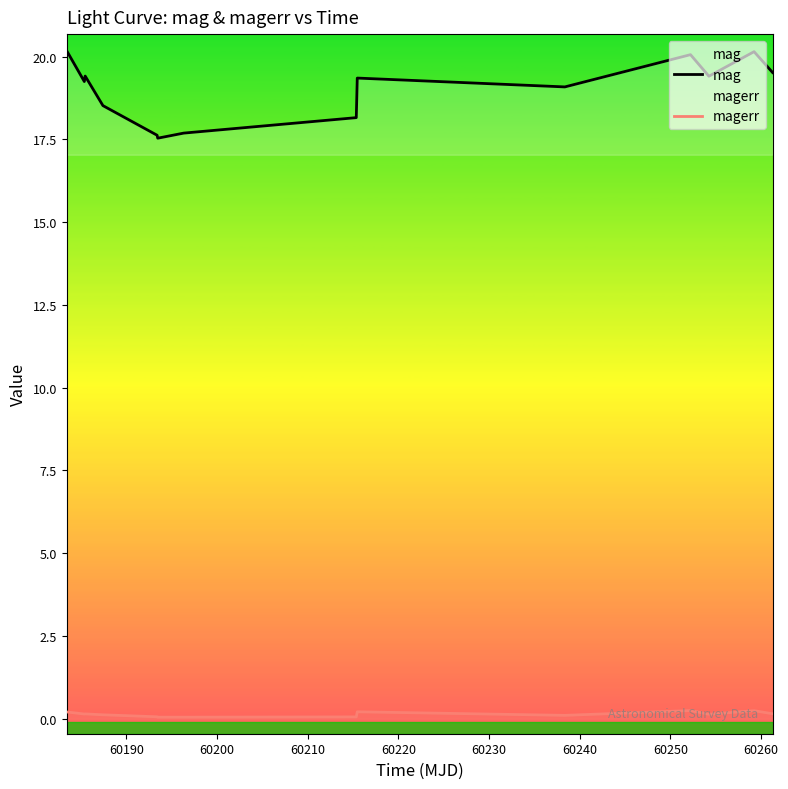

What is the value of the magerr point at the 11th from the left?

0.2